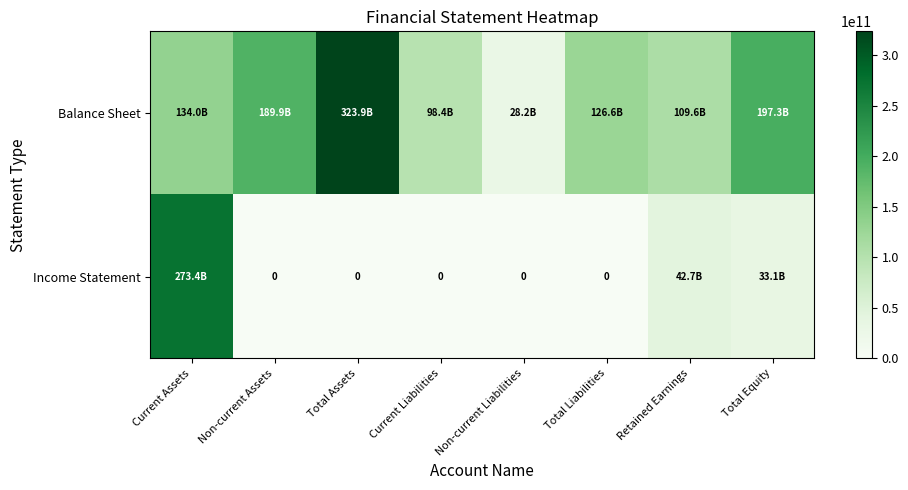

List the labels in order of Balance Sheet value, largest first.

Total Assets, Total Equity, Non-current Assets, Current Assets, Total Liabilities, Retained Earnings, Current Liabilities, Non-current Liabilities